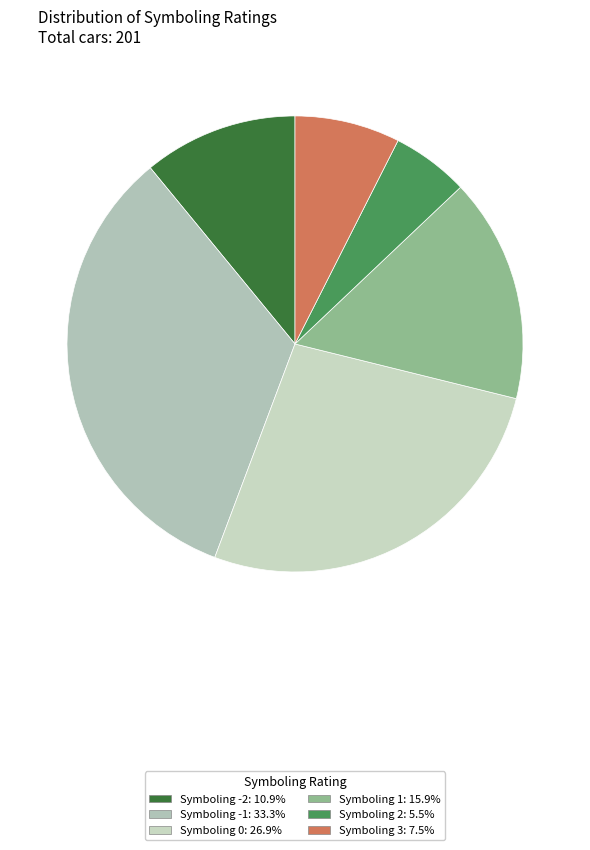

To the nearest percent, what is the difference between the largest and smallest slice percentages?

28%